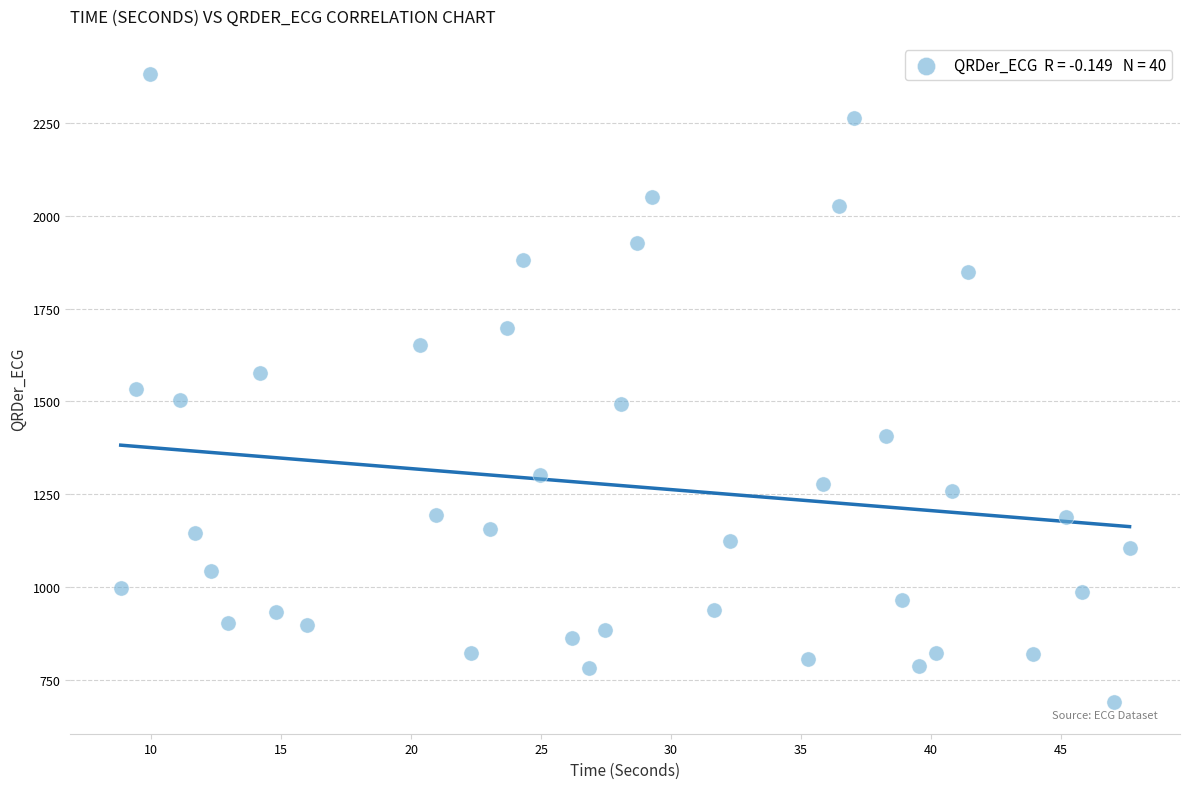

What is the range of Y values (max minus min)?

1690.6